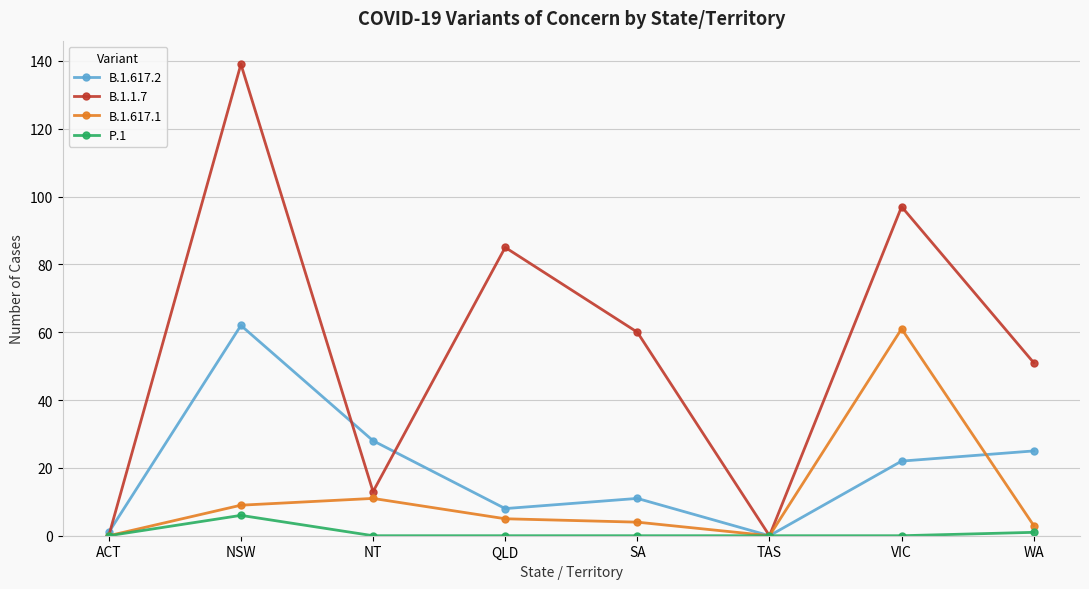

In B.1.617.1, how many points are lower than both neighbors (excluding endpoints)?

1